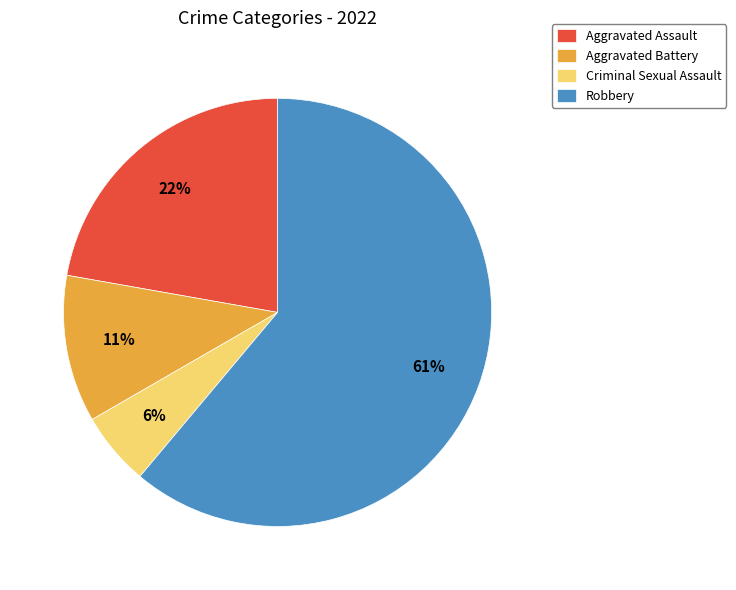

The Aggravated Assault slice represents 29% of the pie. True or false?

False